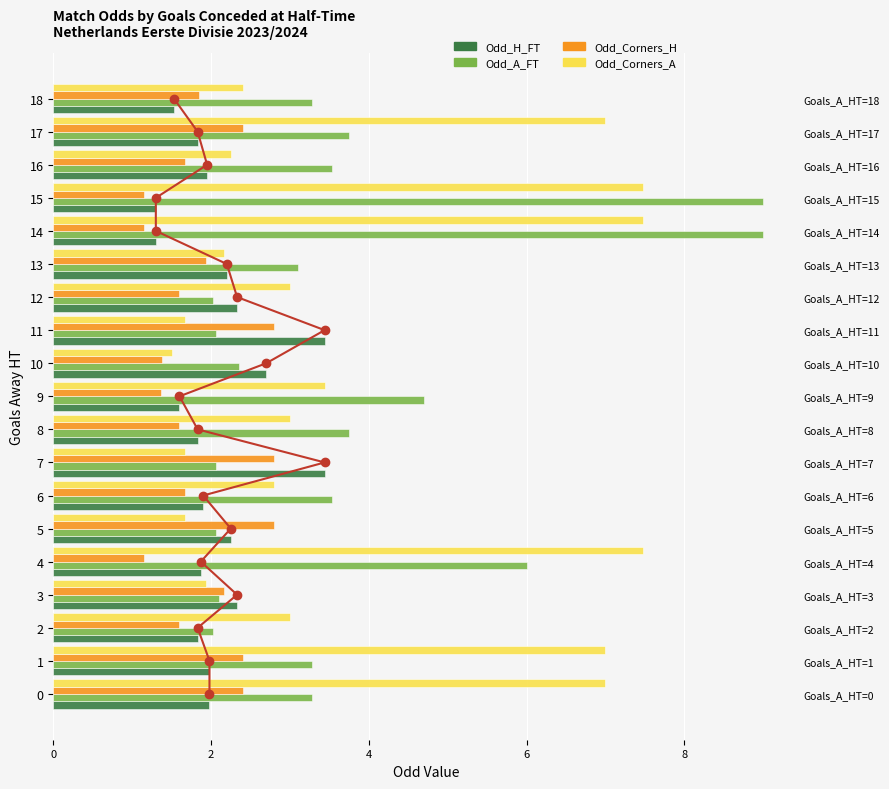

The value of Odd_A_FT at 6 is 3.5. True or false?

True